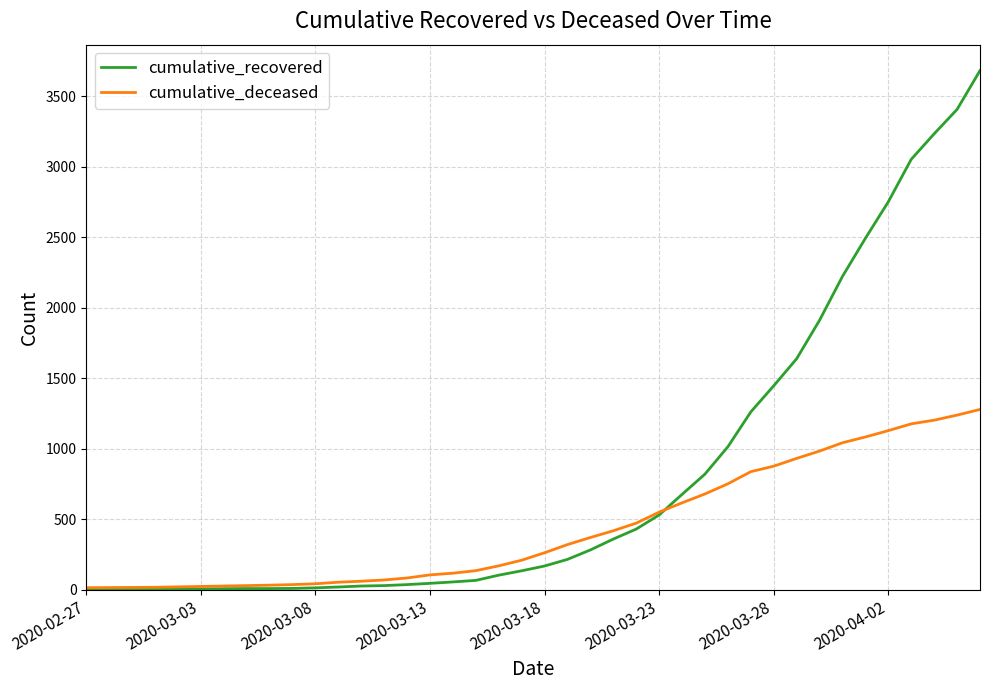

What is the average value of the cumulative_deceased series?

437